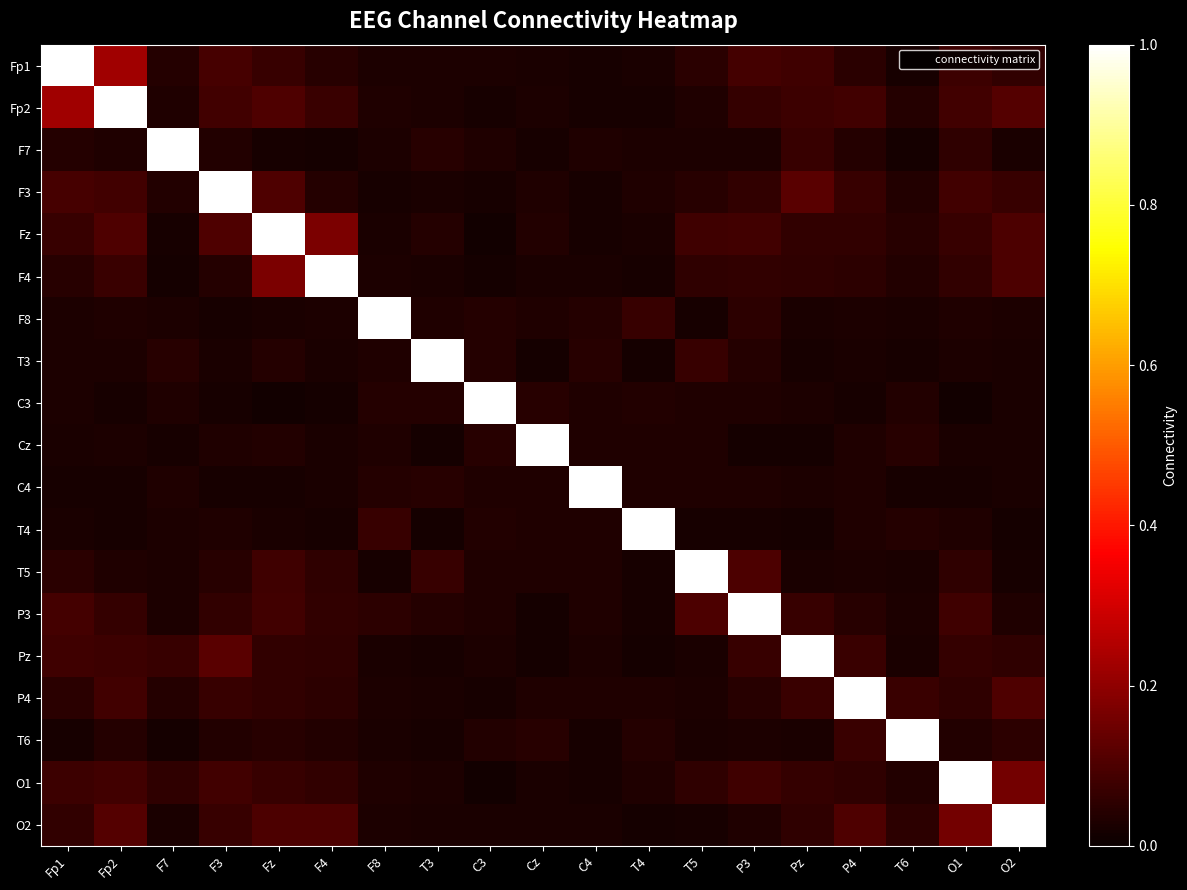

What is the total value across all series at Cz?

1.5